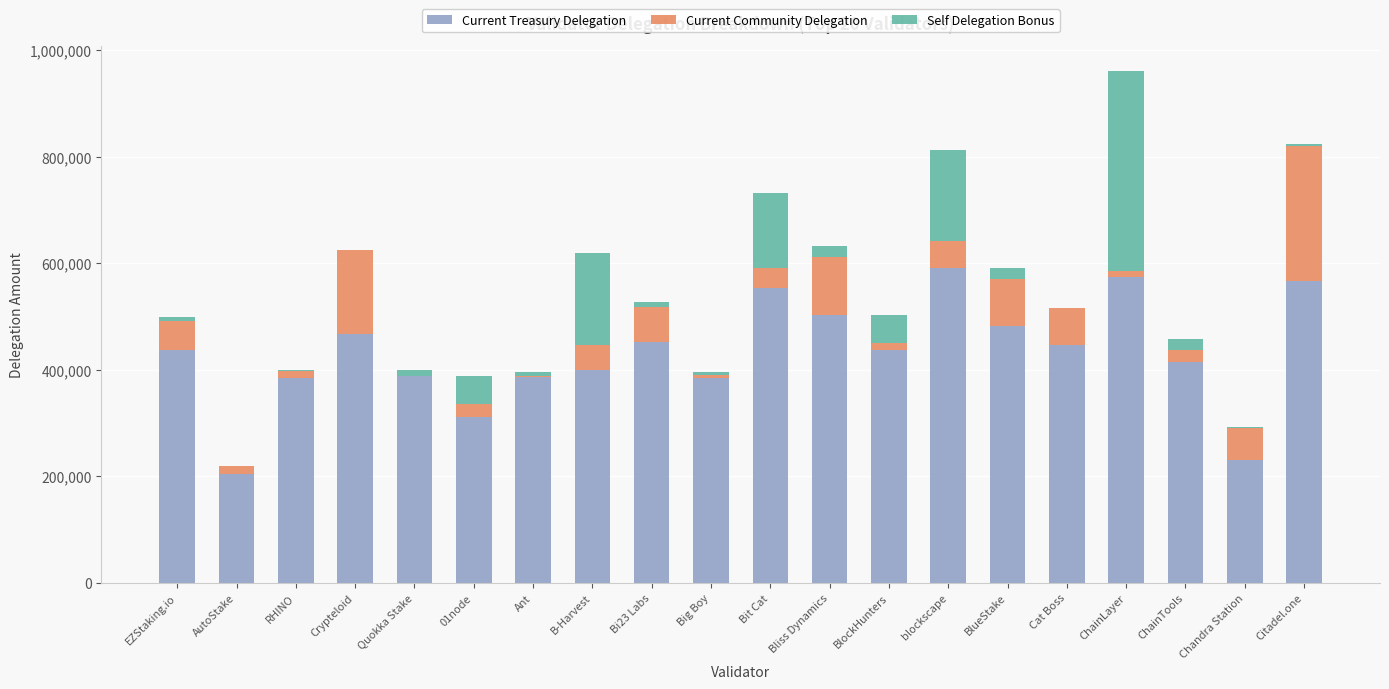

What is the total value across all series at EZStaking.io?

499503